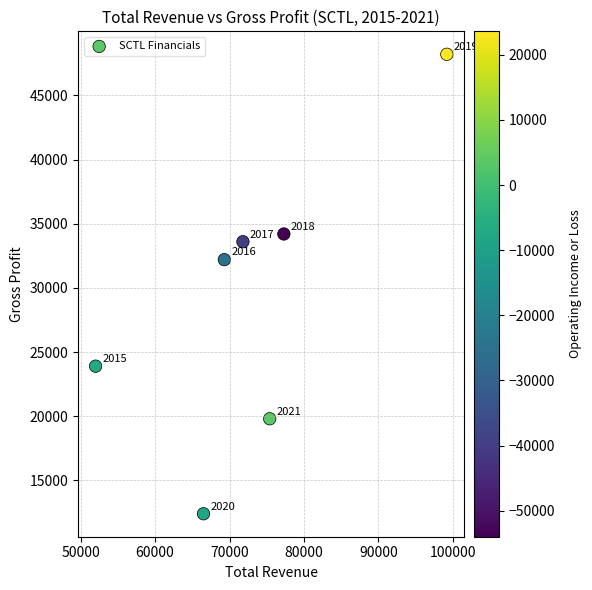

What is the range of X values (max minus min)?

47200